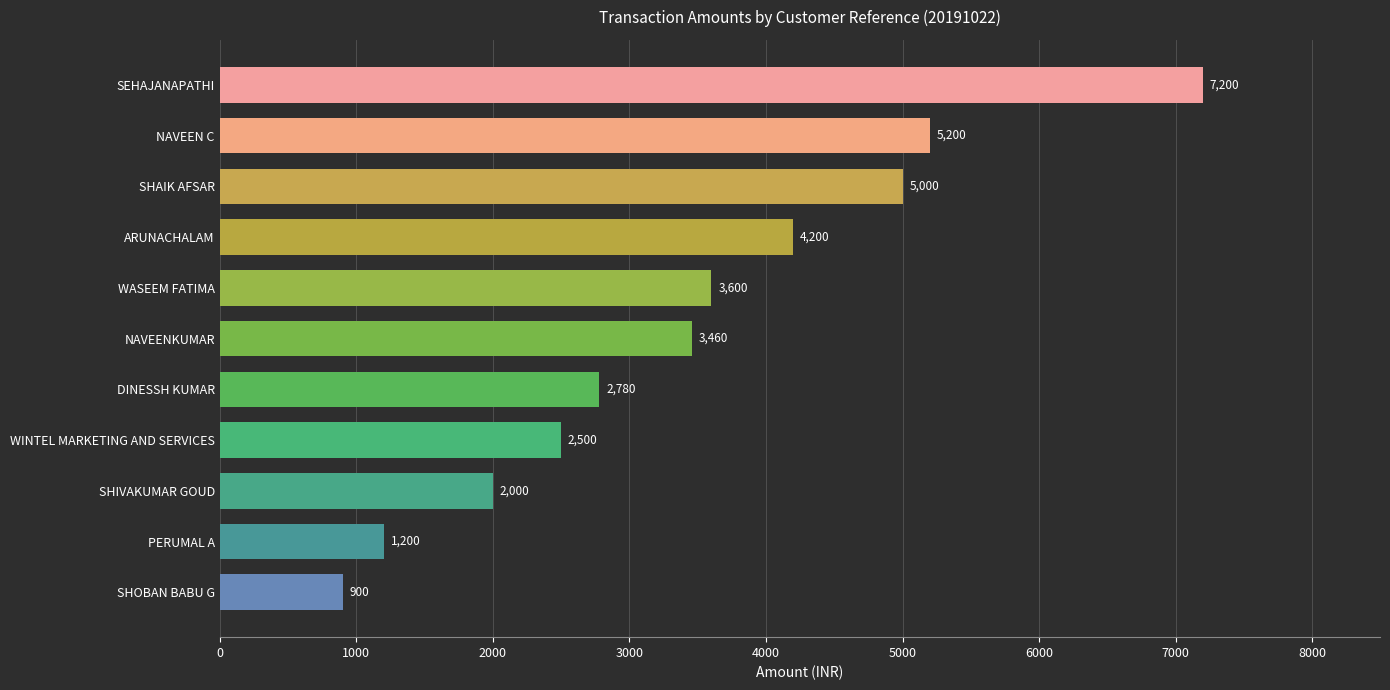

Reading bottom to top, list all the values displayed in this chart.

SHOBAN BABU G=900	PERUMAL A=1200	SHIVAKUMAR GOUD=2000	WINTEL MARKETING AND SERVICES=2500	DINESSH KUMAR=2780	NAVEENKUMAR=3460	WASEEM FATIMA=3600	ARUNACHALAM=4200	SHAIK AFSAR=5000	NAVEEN C=5200	SEHAJANAPATHI=7200